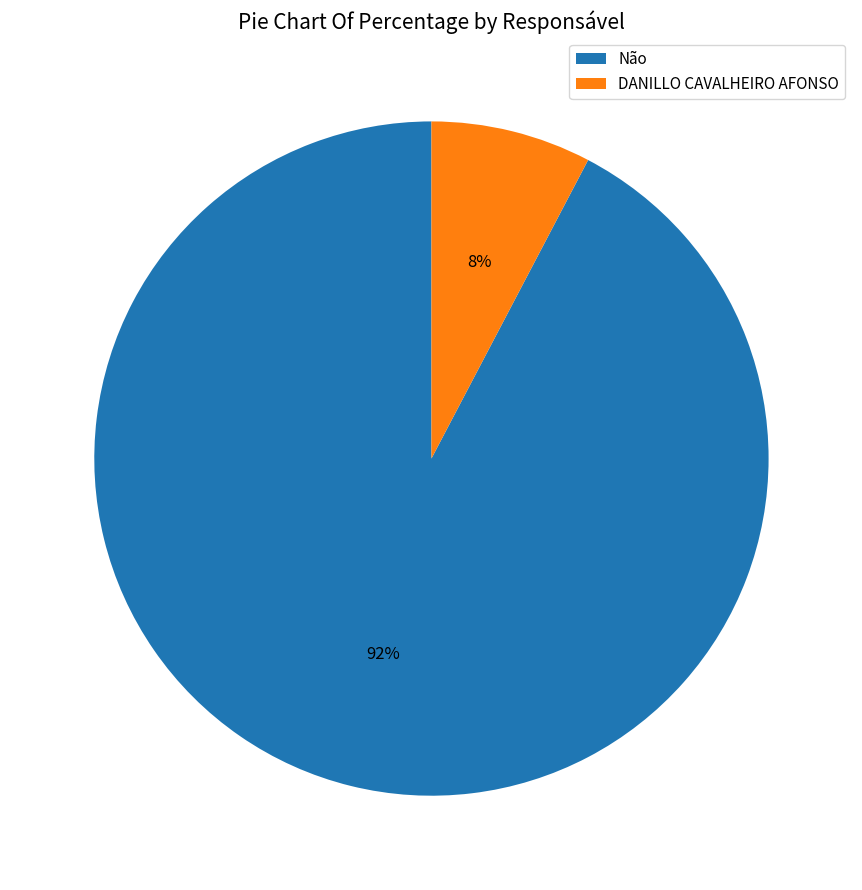

Does DANILLO CAVALHEIRO AFONSO represent more than half of the total?

No